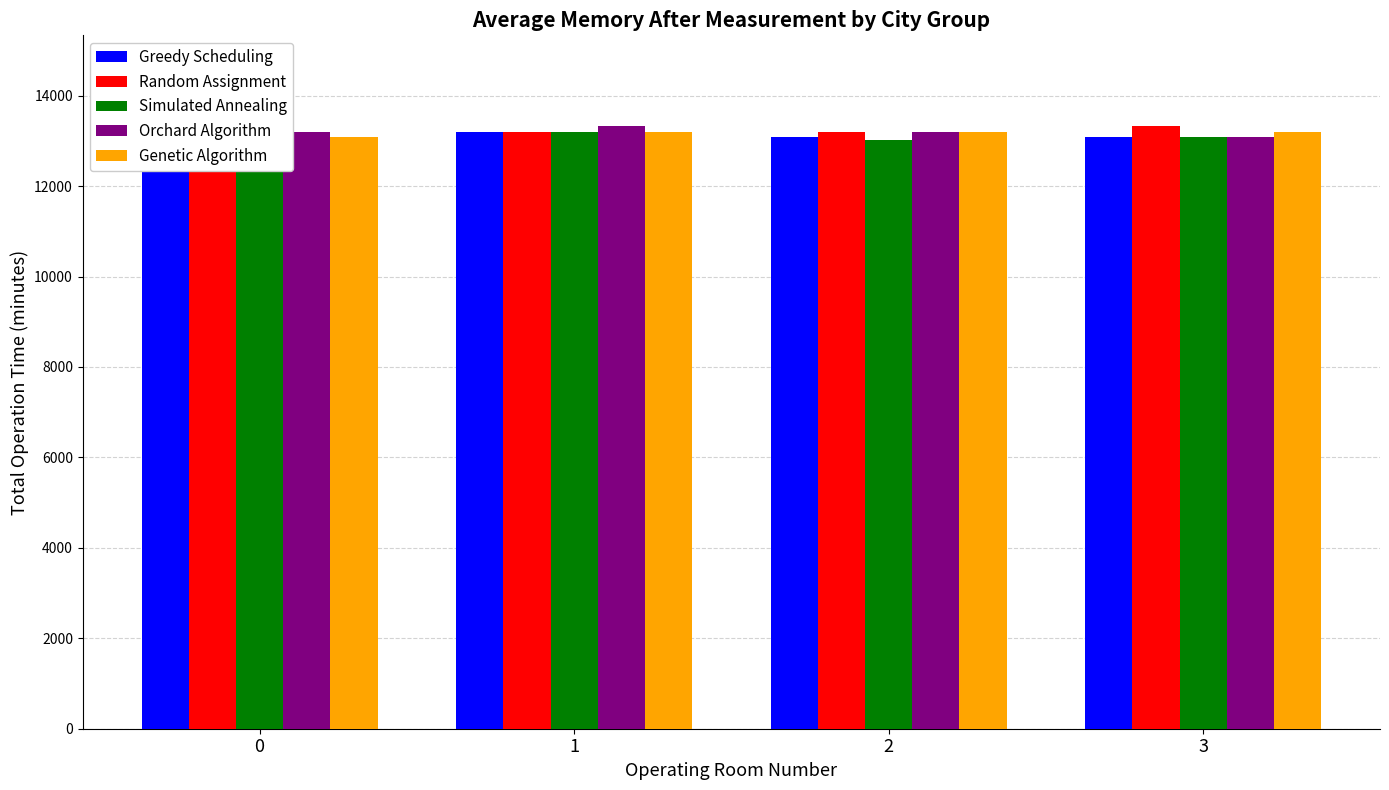

True or false: Simulated Annealing has a value of 13077 at 0.

True